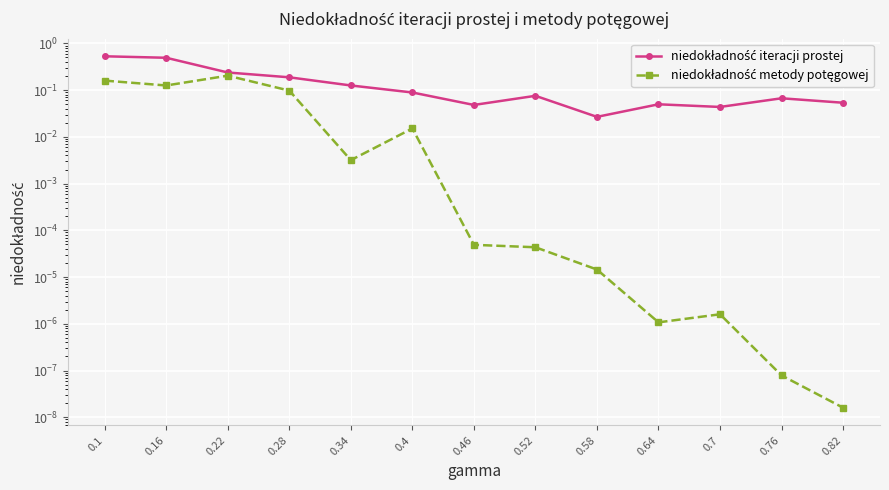

What is the label of the 9th point from the left?

0.58